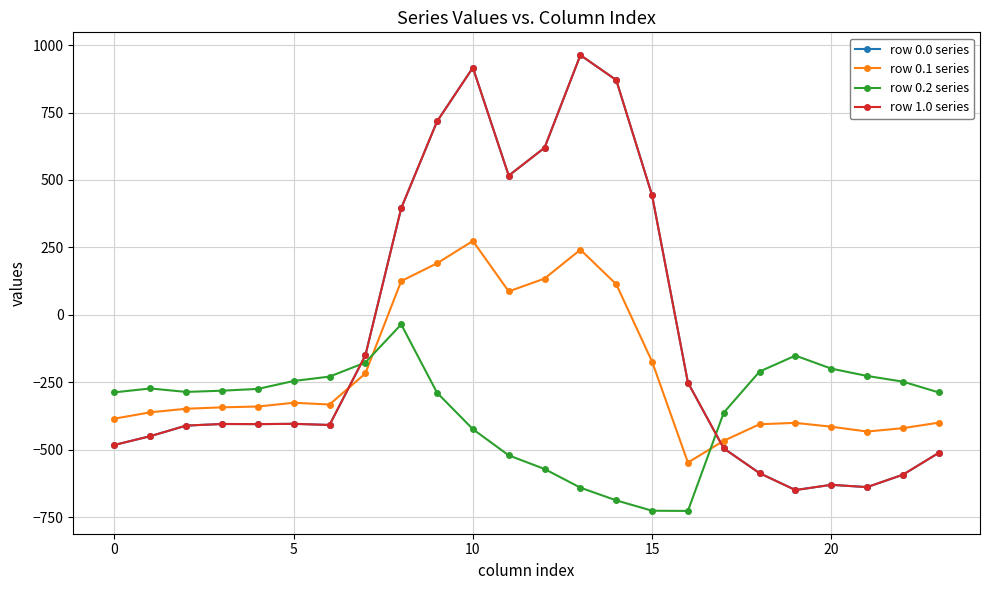

Does the chart have visible grid lines?

Yes